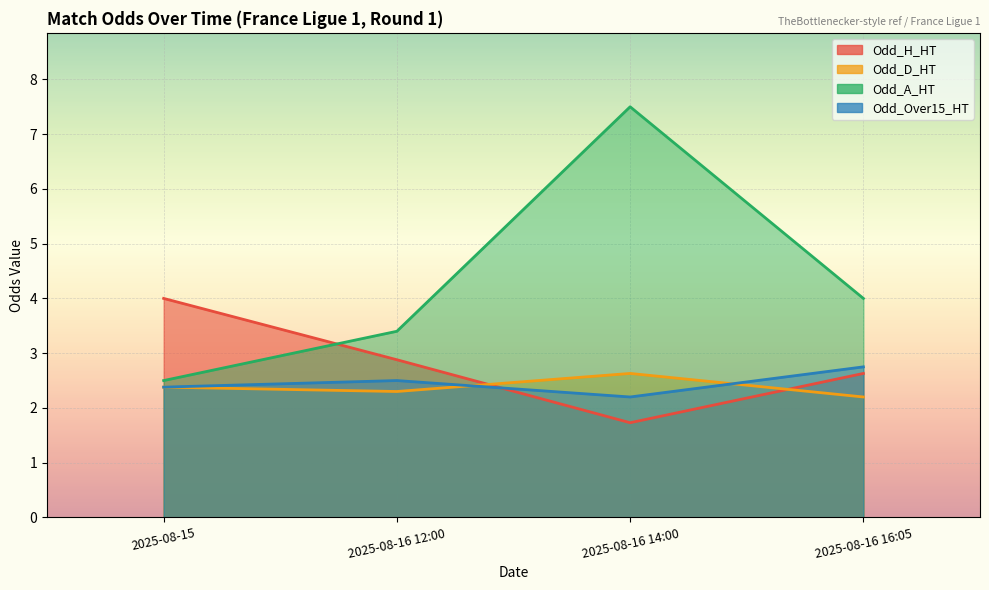

Which has a higher value, 2025-08-16 16:05 or 2025-08-16 12:00?

2025-08-16 12:00